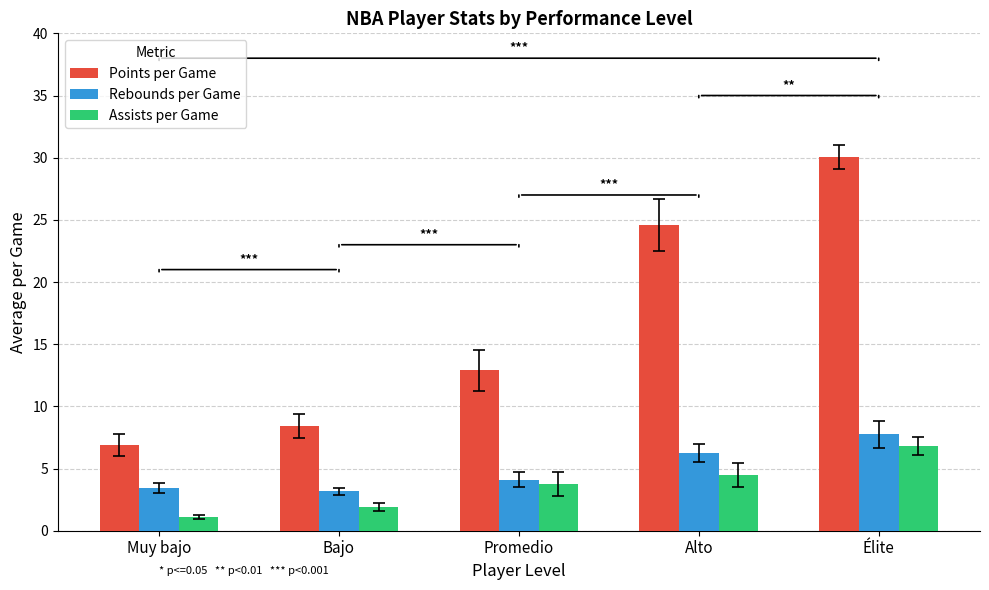

What are all the series names shown in the legend?

Points per Game, Rebounds per Game, Assists per Game